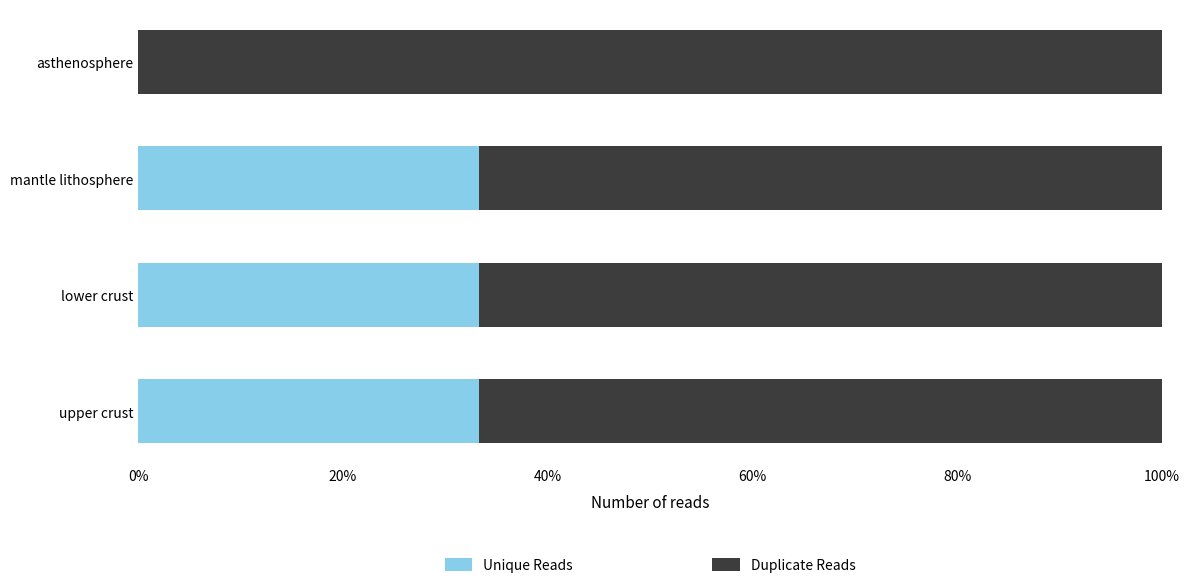

The Unique Reads series shows 33.3 at lower crust. True or false?

True